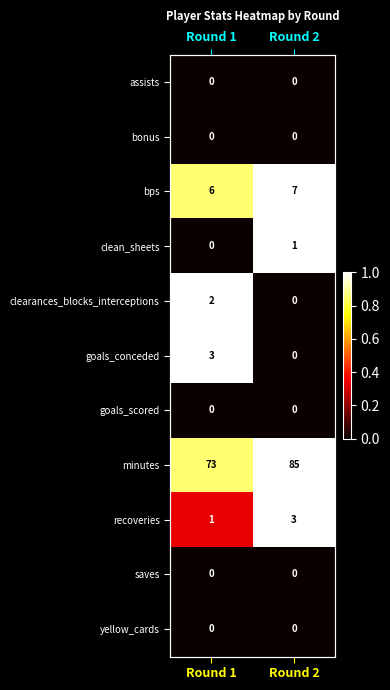

Where is recoveries nearest to the value 0?

Round 1